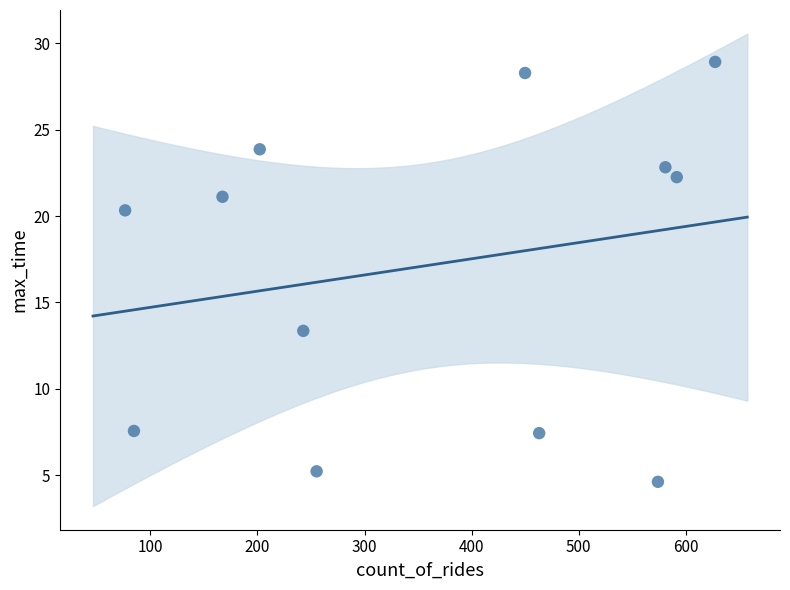

What Y value in the scatter plot is closest to 16?

13.4